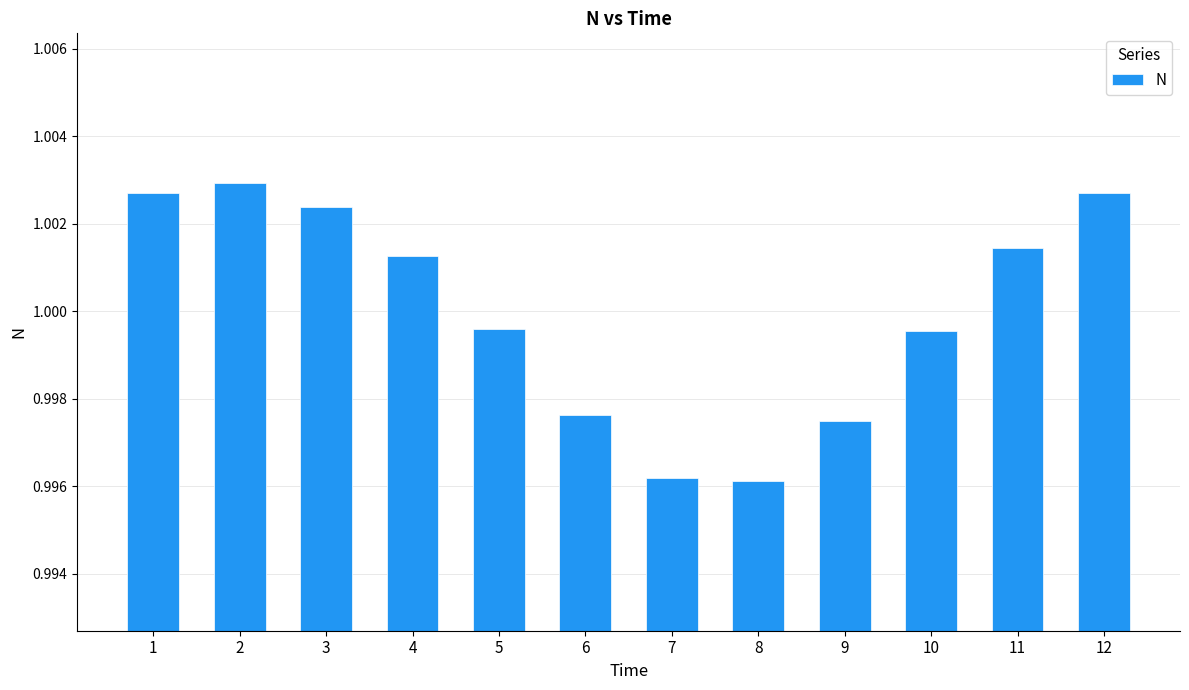

The value at 10 is 0.2. True or false?

False